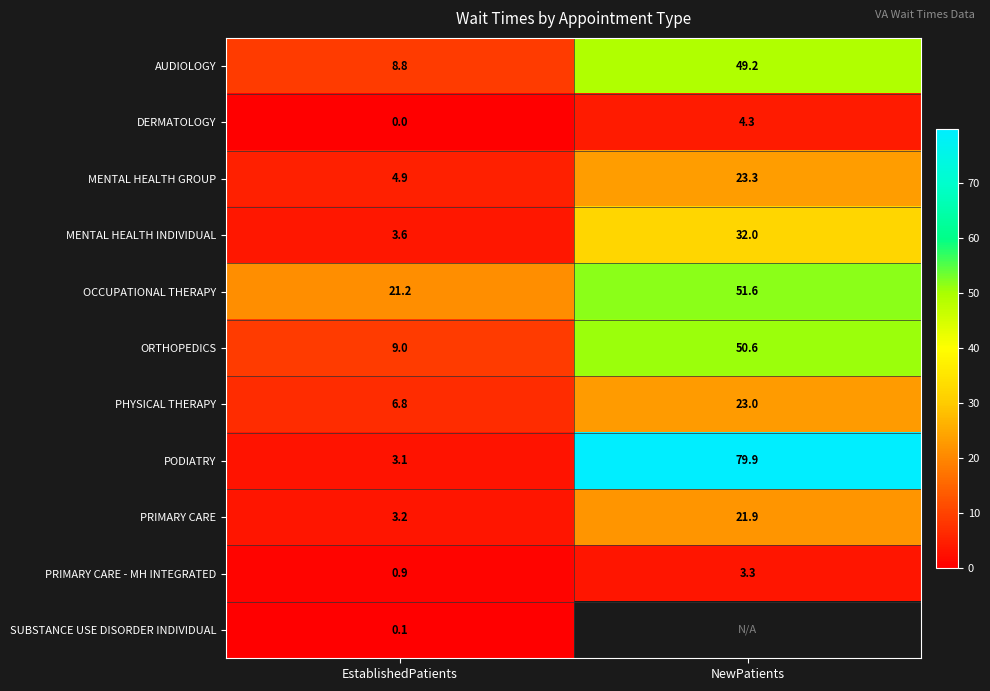

What is the difference between the PODIATRY values at EstablishedPatients and NewPatients?

76.8